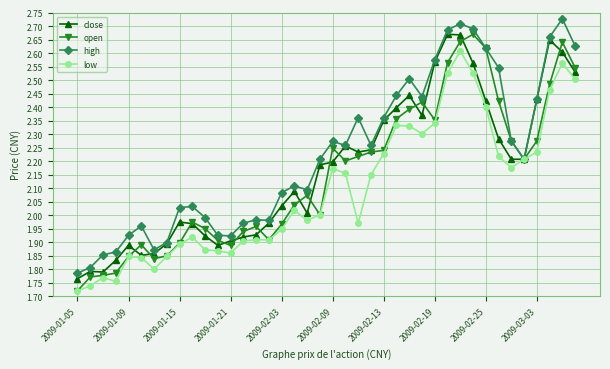

True or false: high has more than 1 points higher than both neighbors.

True